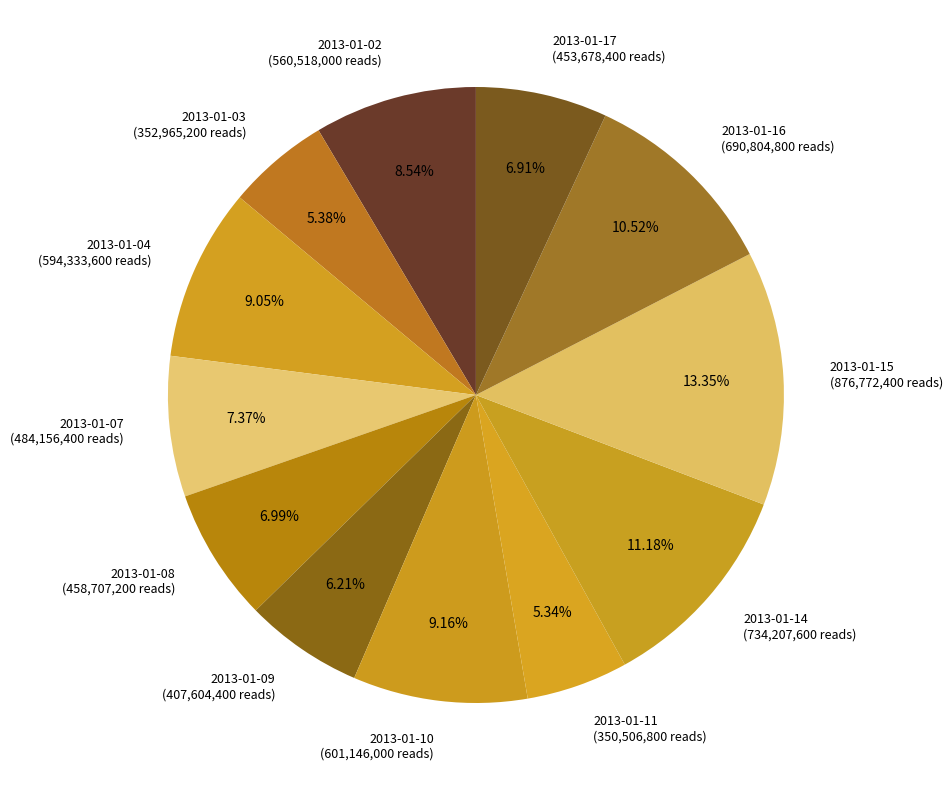

What portion of the pie excludes 2013-01-14?

88.8%